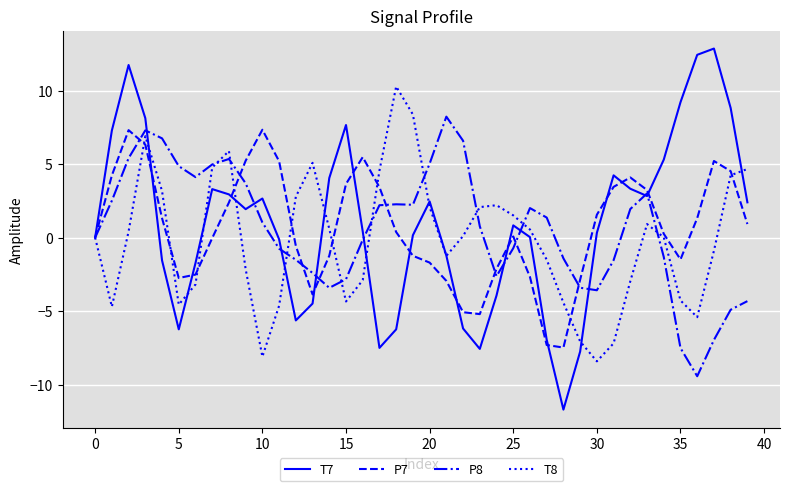

Which series has the widest spread of values?

T7